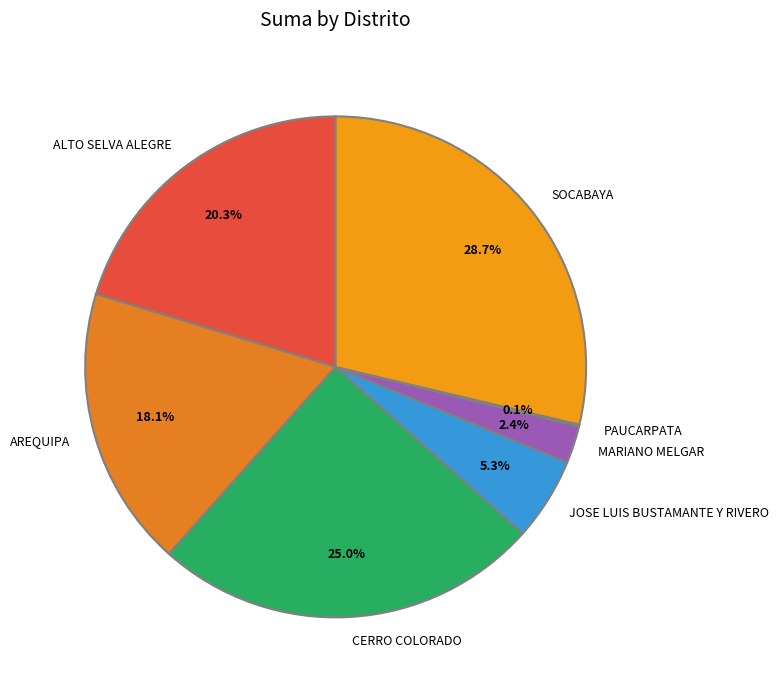

Does SOCABAYA account for over 50% of the chart?

No